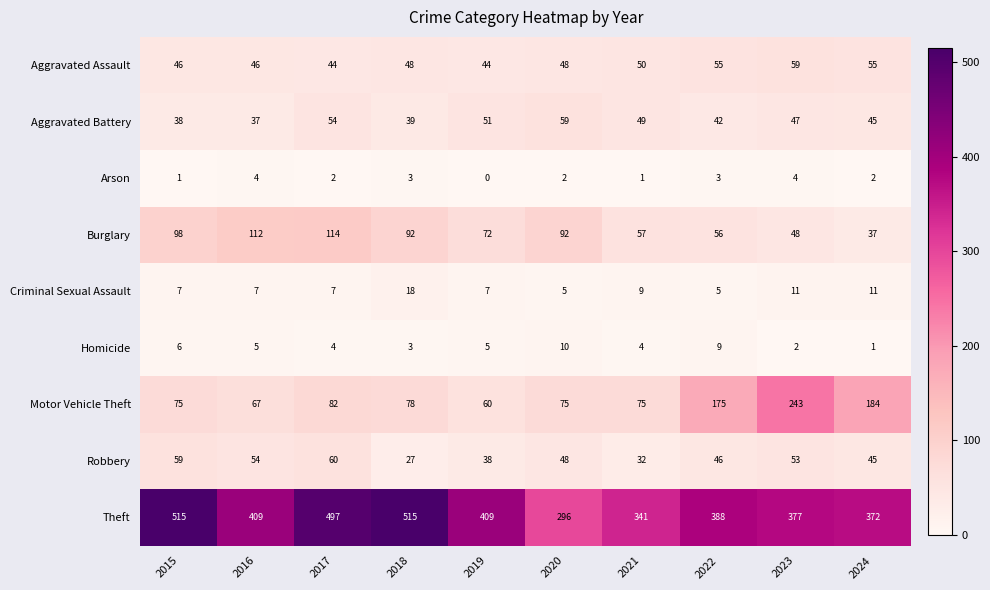

What is the maximum value shown in the chart?

515